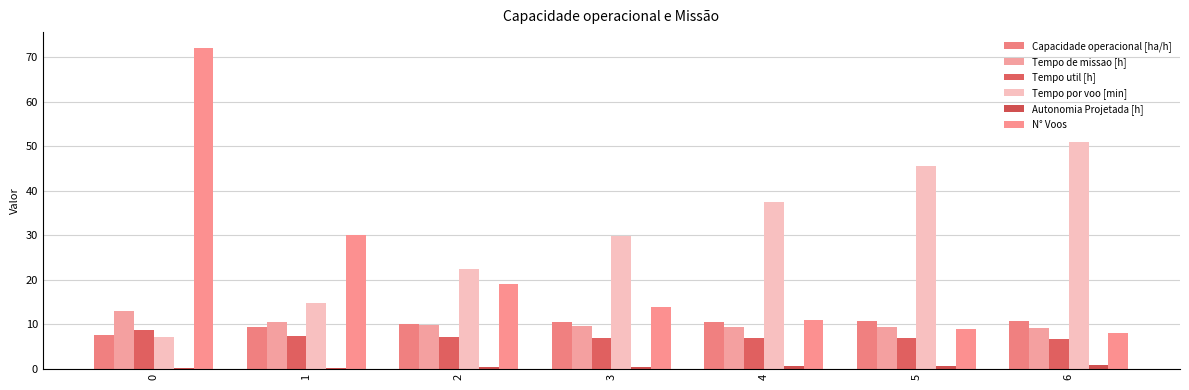

What is the spread (max minus min) of values at 0?

71.9